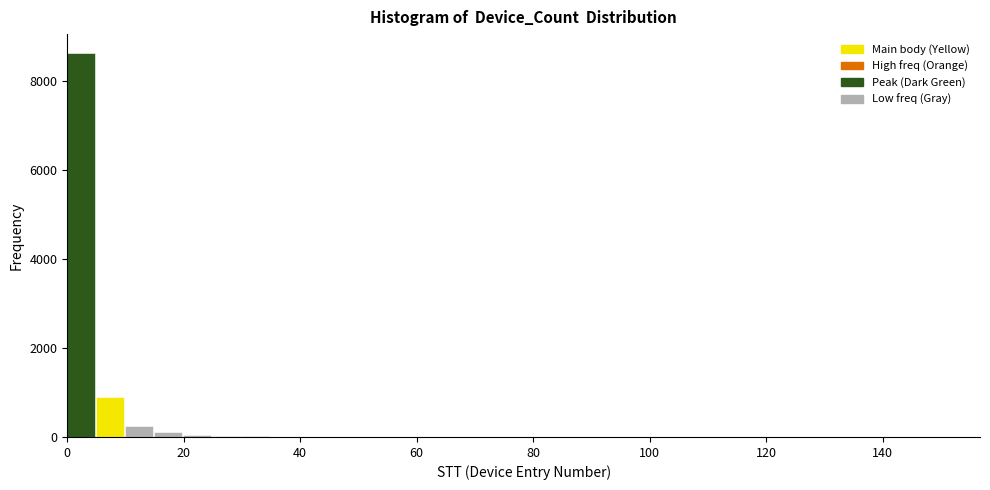

Around what value on the x-axis is the tallest bar? Give the approximate position of its centre, as read against the axis.

2